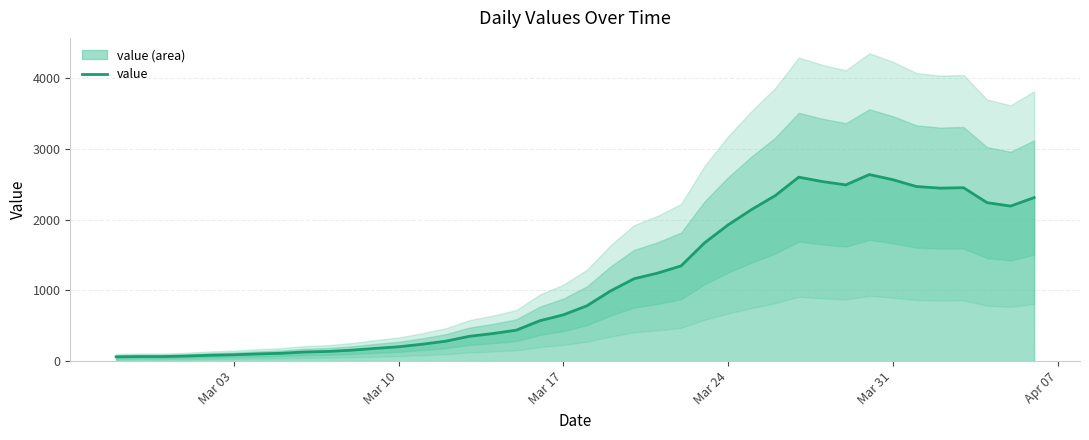

True or false: the data has more than 1 interior local peaks.

True